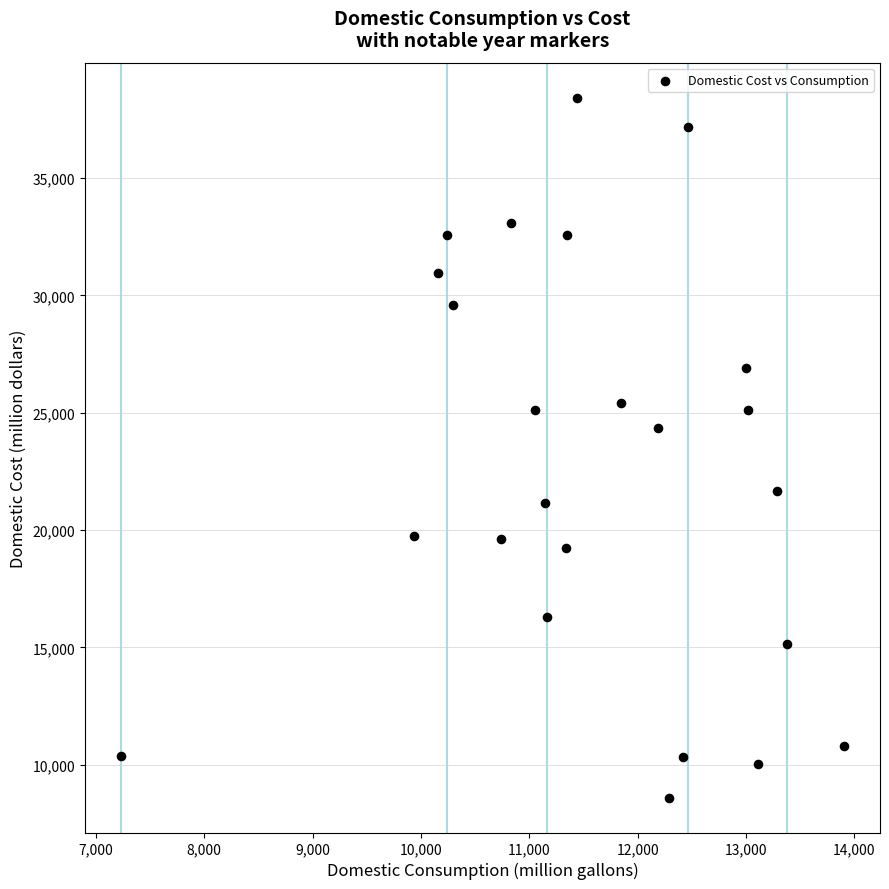

What Y value in the scatter plot is closest to 23515?

24328.8